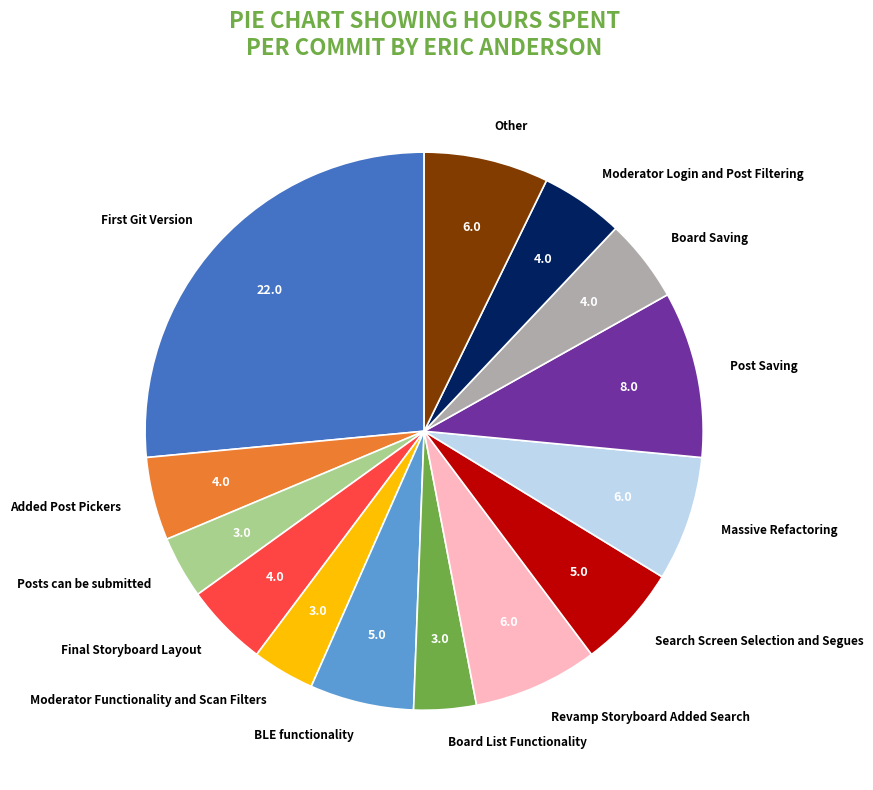

Do Search Screen Selection and Segues and Board List Functionality together represent more than half of the pie?

No